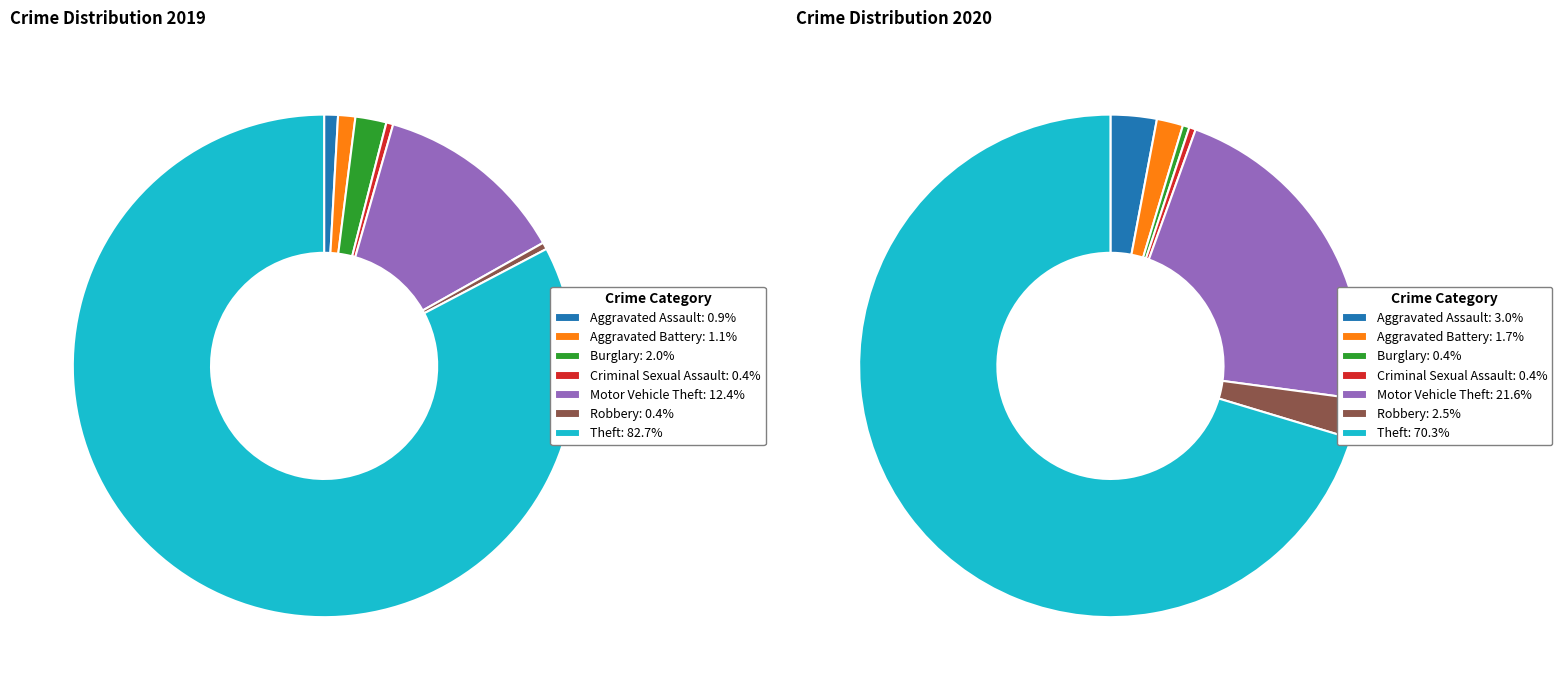

The 6 slice represents 83% of the pie. True or false?

True